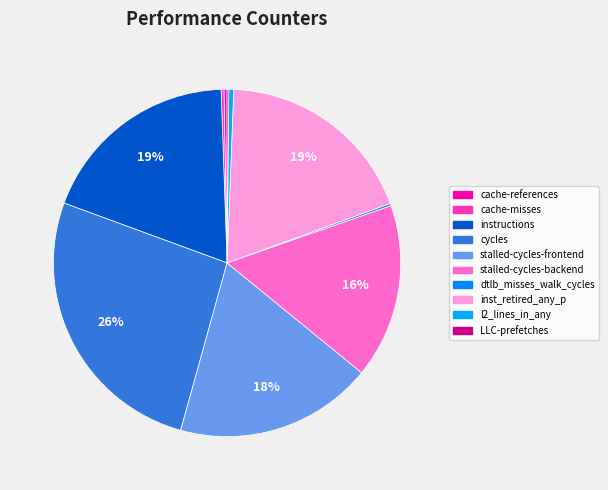

Count the number of slices in the pie.

10